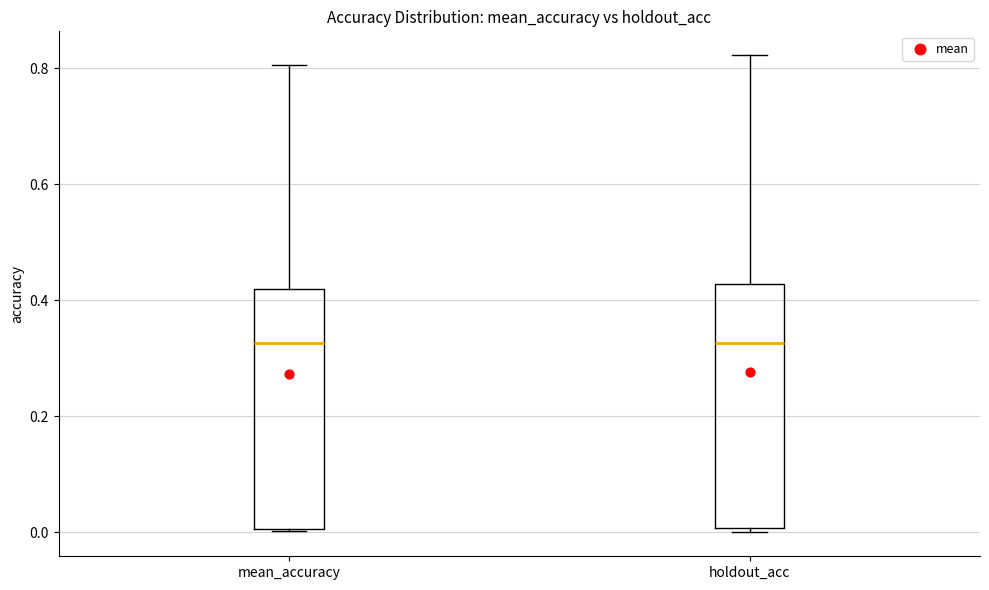

Where does the median line of the box for holdout_acc sit on the y-axis? The values are not printed on the chart, so give them approximately, as read against the axis.

0.32